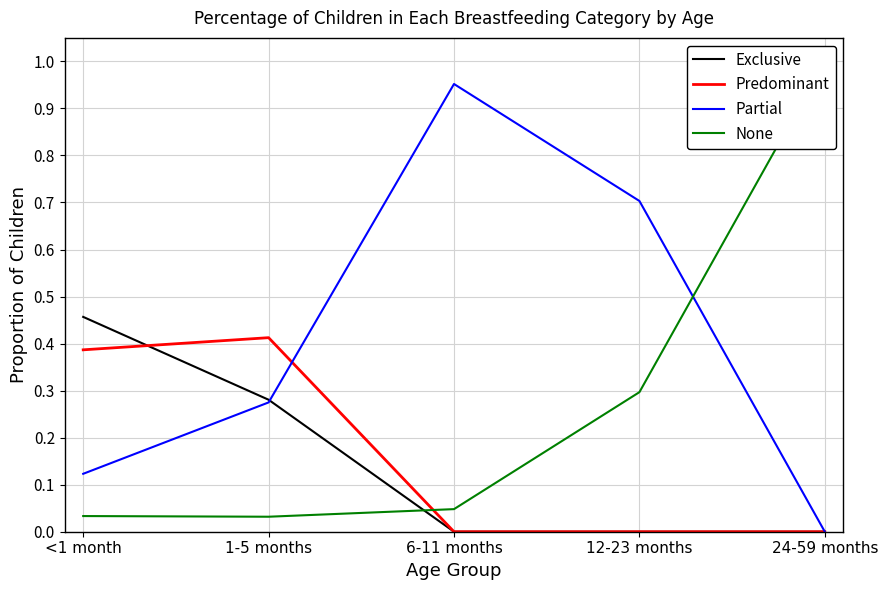

What is the total value across all series at 6-11 months?

1.0